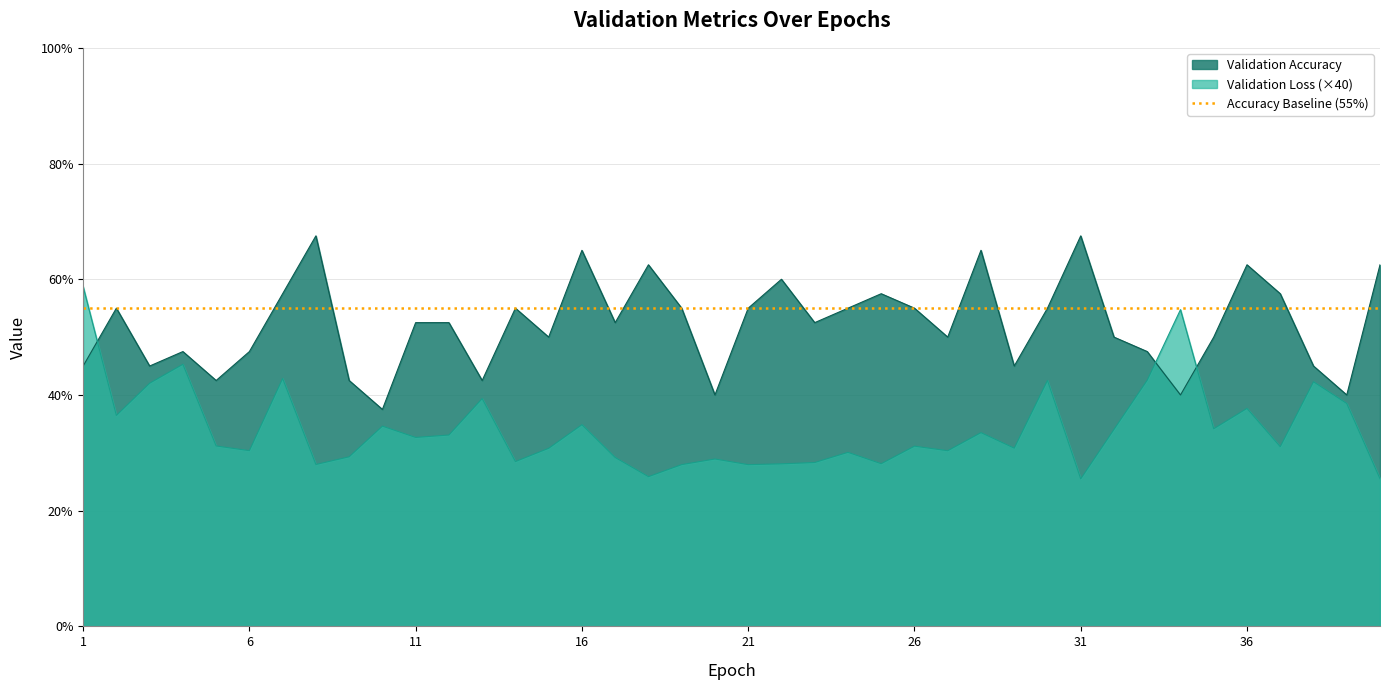

Is it true that Validation Accuracy equals 75.1 at 12?

False